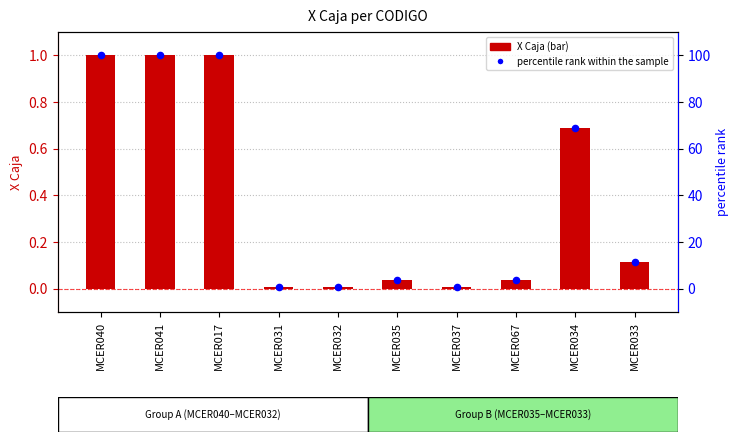

What is the total value across all series at MCER034?

69.4